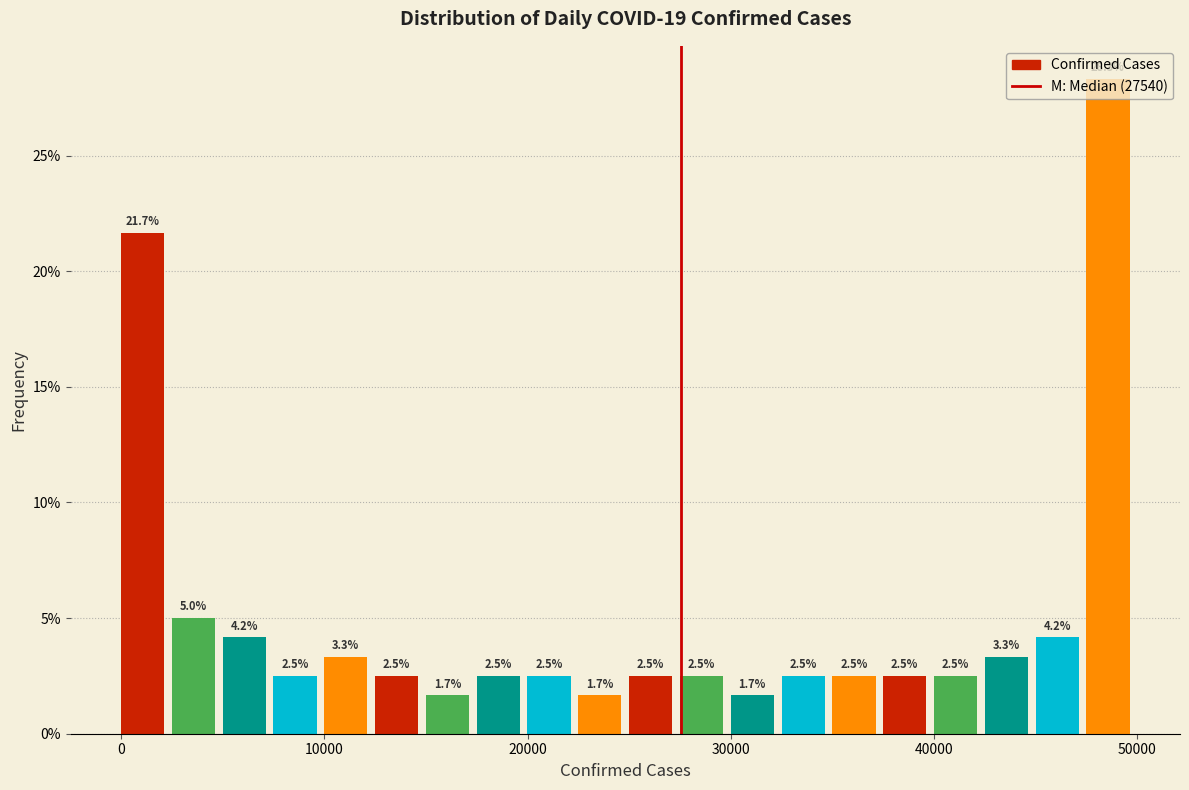

Around what value on the x-axis is the tallest bar? Give the approximate position of its centre, as read against the axis.

49000